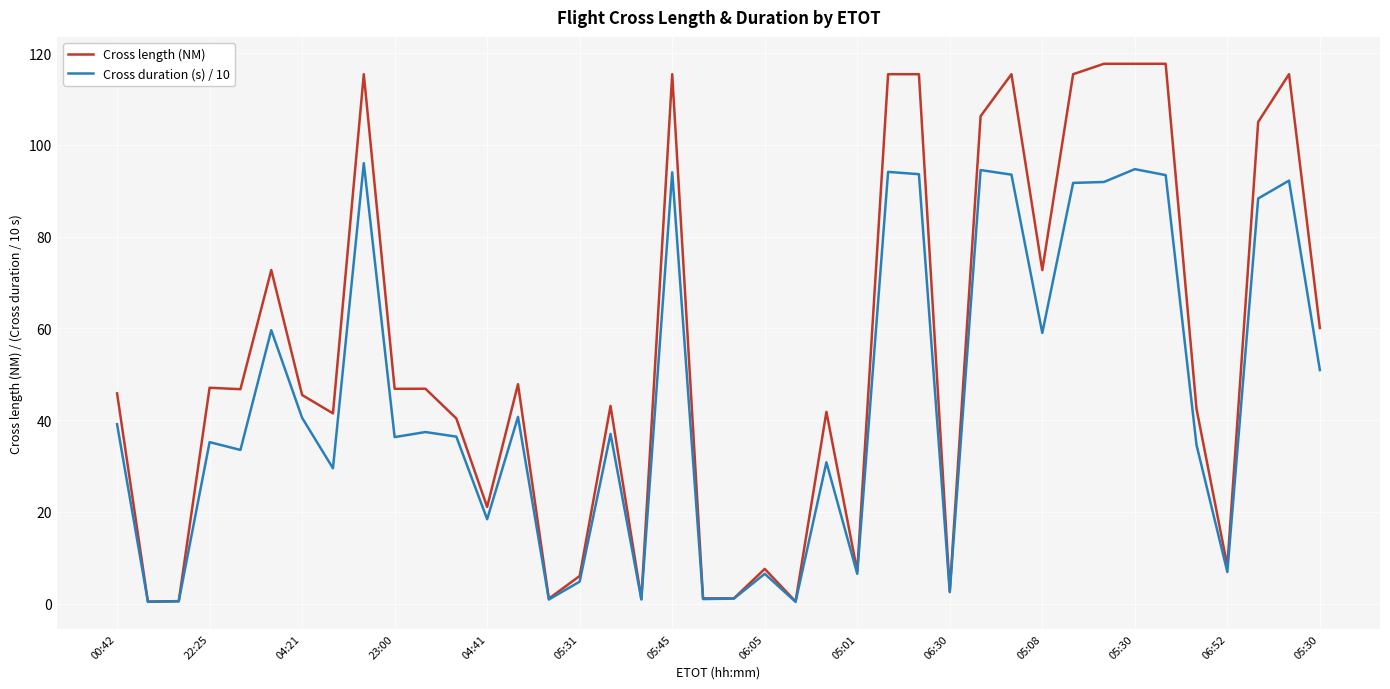

Which series has the largest total across all categories?

Cross length (NM)